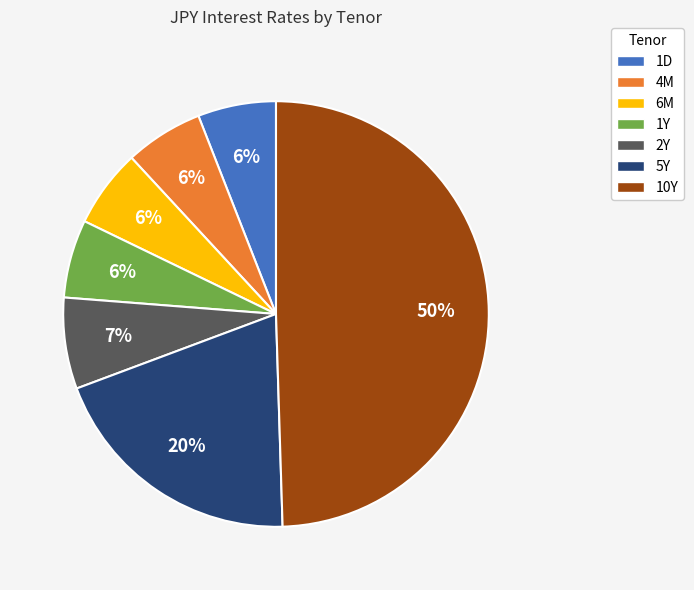

How many segments does this pie chart have?

7